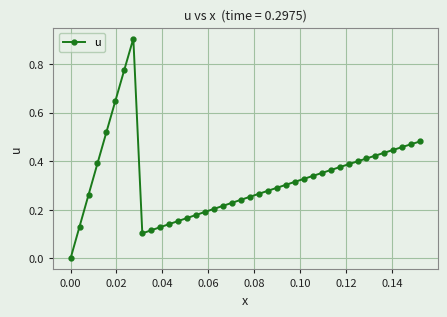

How many lines are shown in the chart?

1